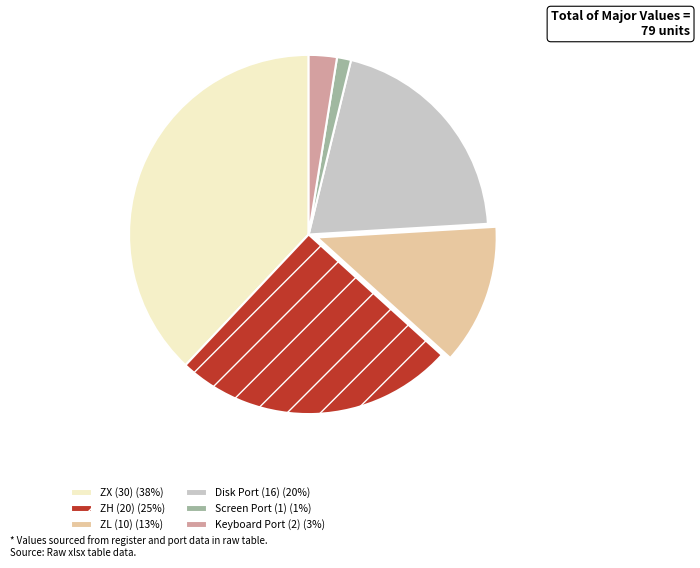

Which slice is the smallest?

Screen Port (1) (1%)